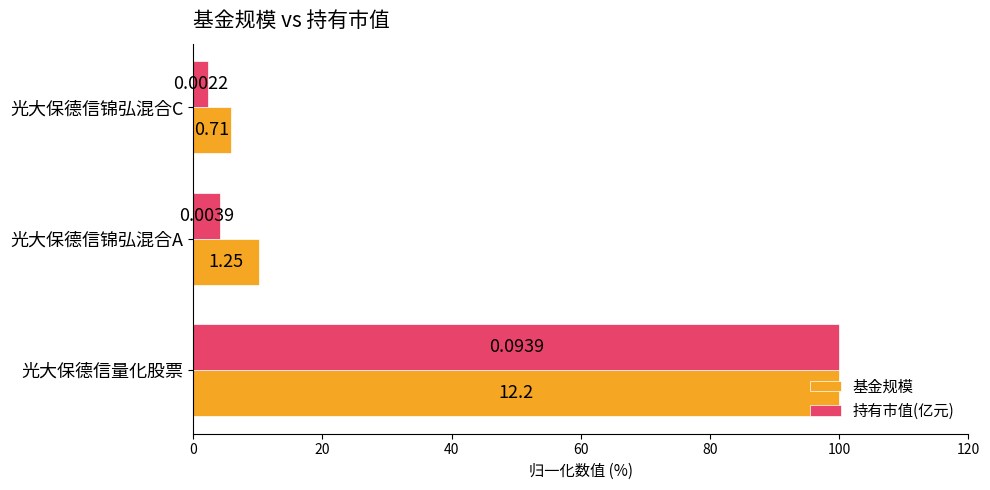

At how many categories does at least one series exceed 93?

1